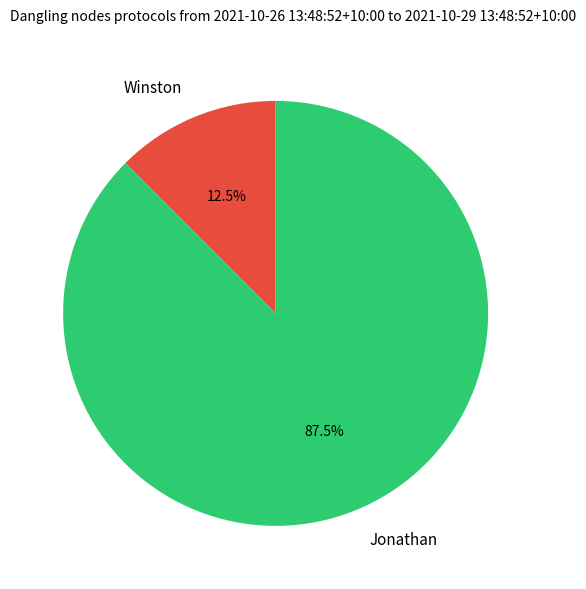

Does Winston represent more than half of the total?

No